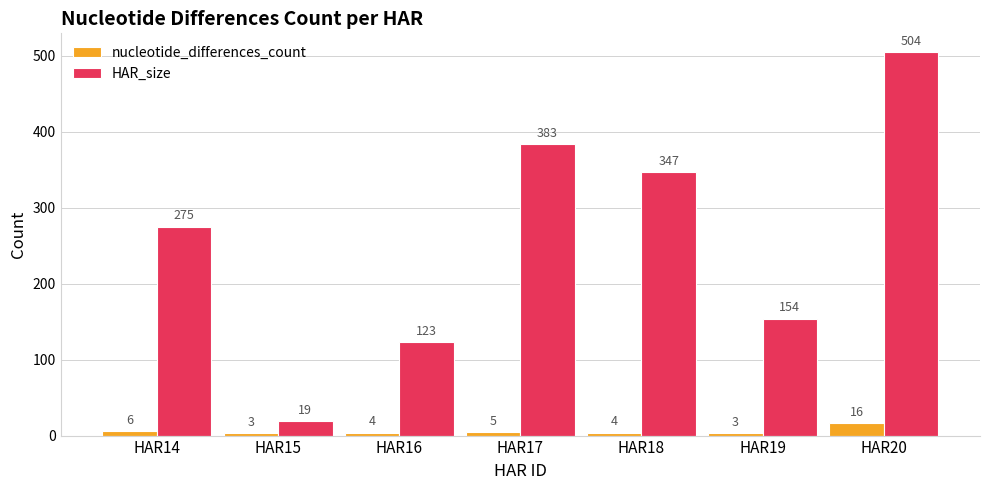

Which series has the widest spread of values?

HAR_size